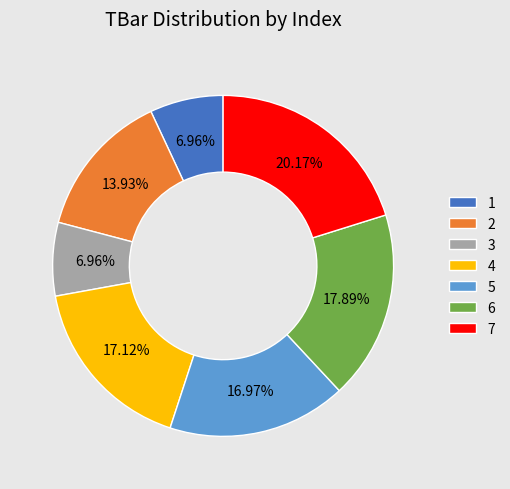

To the nearest percent, what is the combined percentage of 6 and 2?

32%